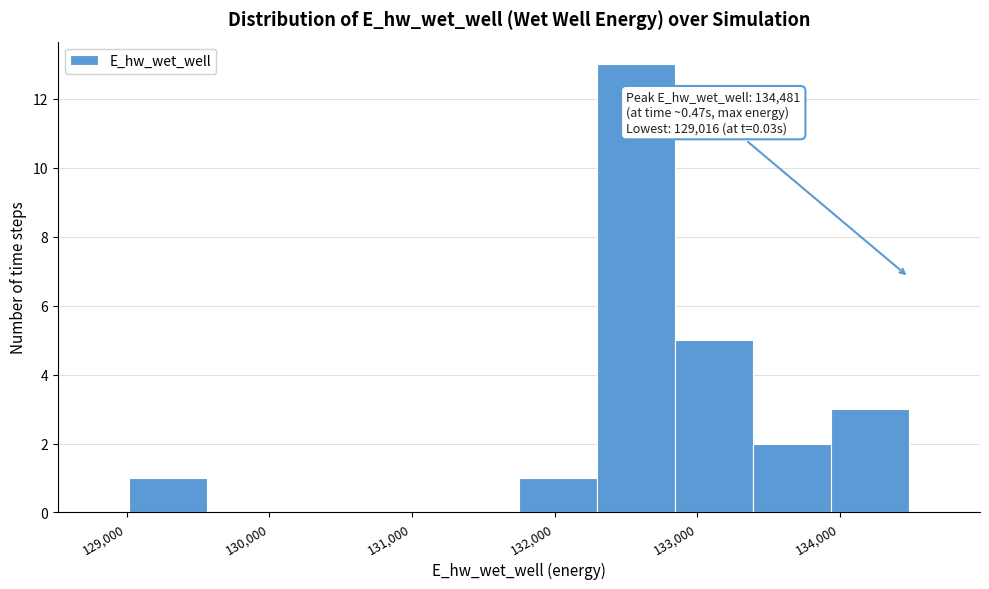

Over which range of the x-axis is the bar tallest?

132300 to 132800